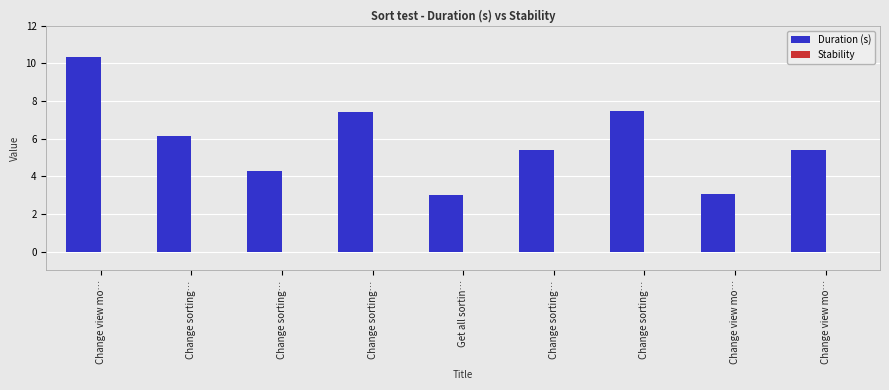

How many data points are above 5?

6